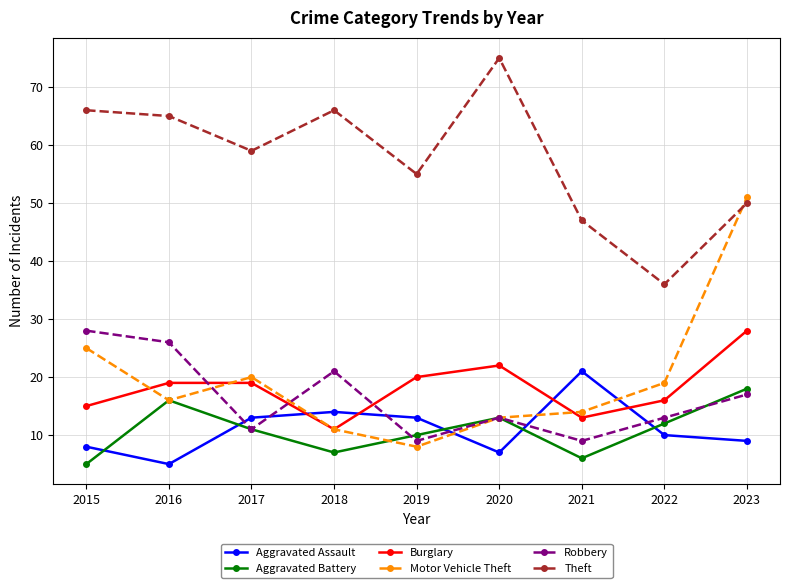

Reading right to left, what are all the values shown in this chart?

Aggravated Assault: 2023=9	2022=10	2021=21	2020=7	2019=13	2018=14	2017=13	2016=5	2015=8
Aggravated Battery: 2023=18	2022=12	2021=6	2020=13	2019=10	2018=7	2017=11	2016=16	2015=5
Burglary: 2023=28	2022=16	2021=13	2020=22	2019=20	2018=11	2017=19	2016=19	2015=15
Motor Vehicle Theft: 2023=51	2022=19	2021=14	2020=13	2019=8	2018=11	2017=20	2016=16	2015=25
Robbery: 2023=17	2022=13	2021=9	2020=13	2019=9	2018=21	2017=11	2016=26	2015=28
Theft: 2023=50	2022=36	2021=47	2020=75	2019=55	2018=66	2017=59	2016=65	2015=66